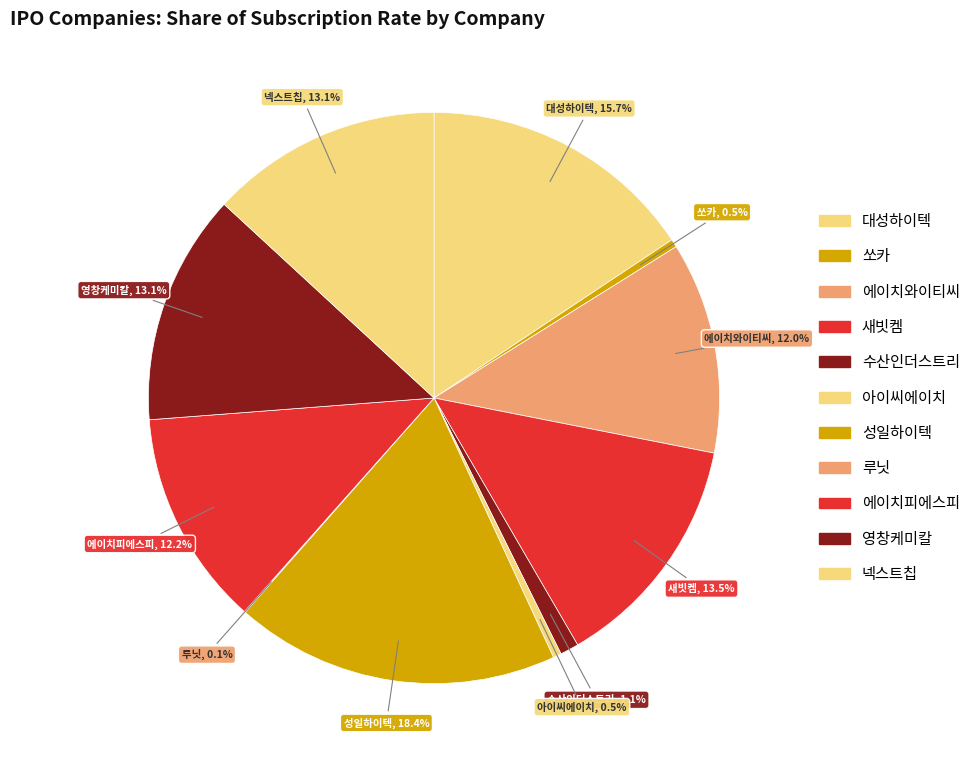

To the nearest percent, what portion does 대성하이텍 represent?

16%